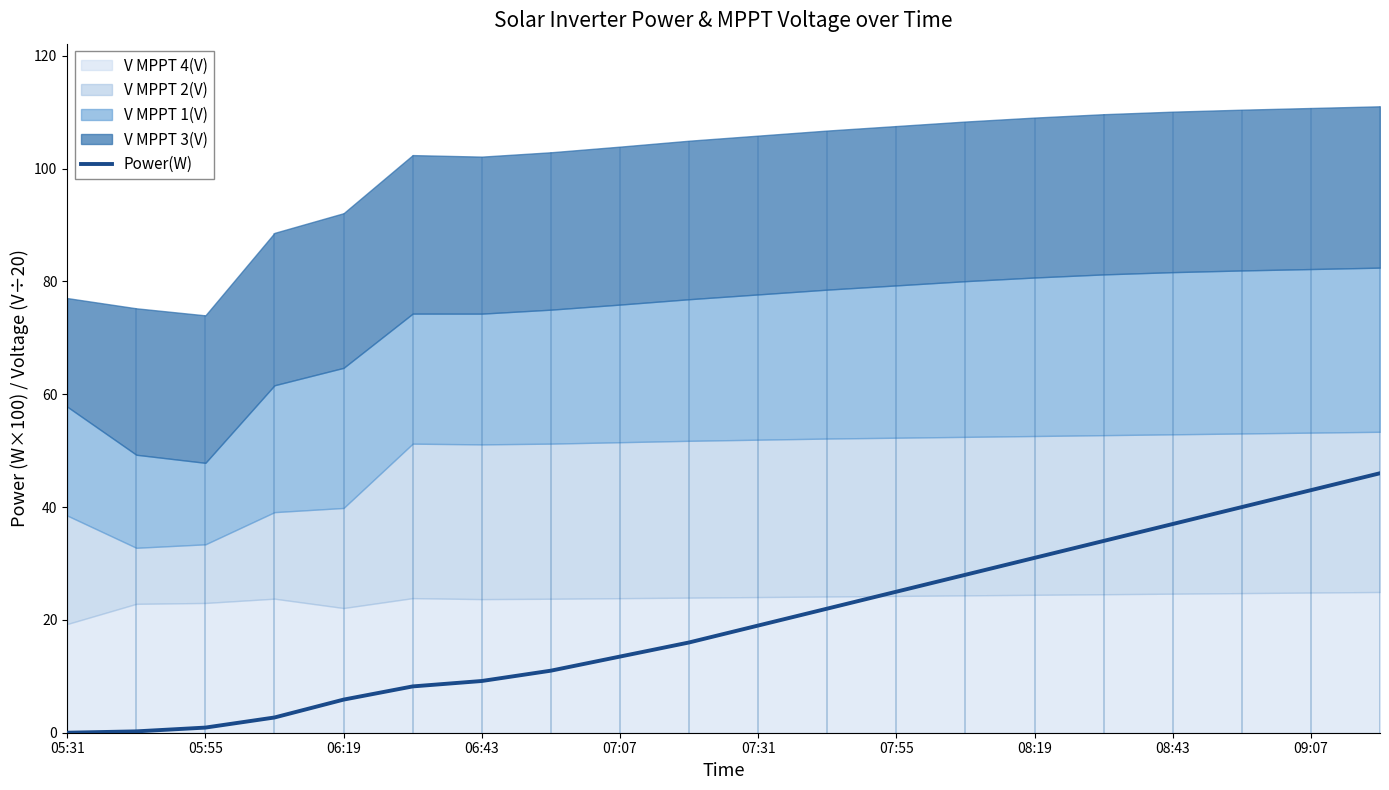

Which category has the highest value across all series?

19